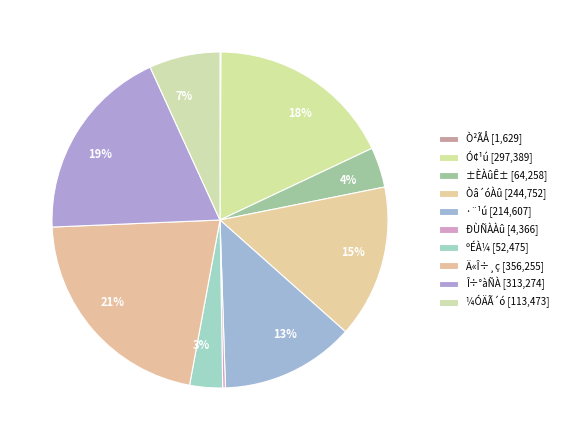

Is Ò²ÃÅ the majority of the pie?

No